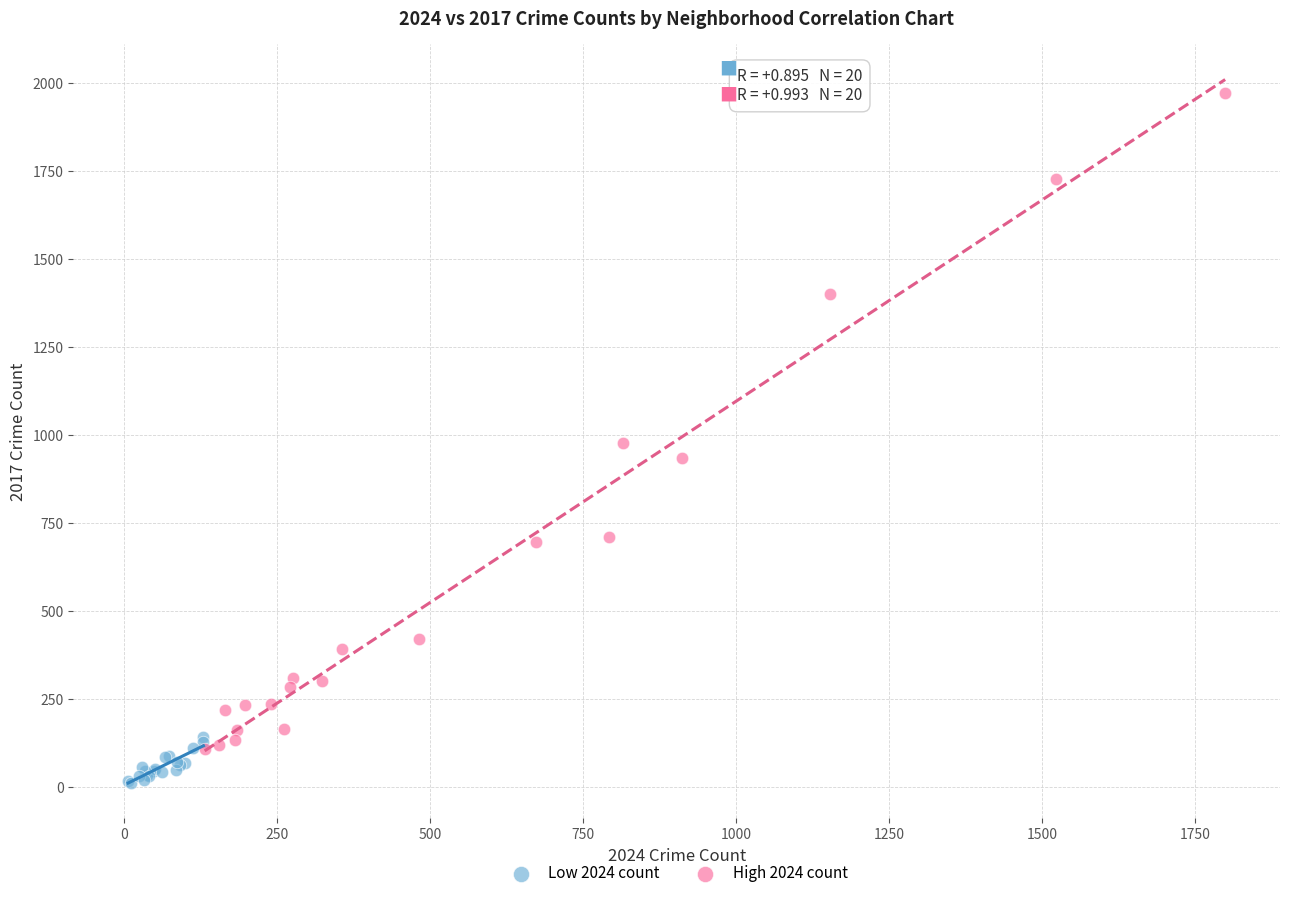

Which series has the largest Y range (max minus min)?

High 2024 count